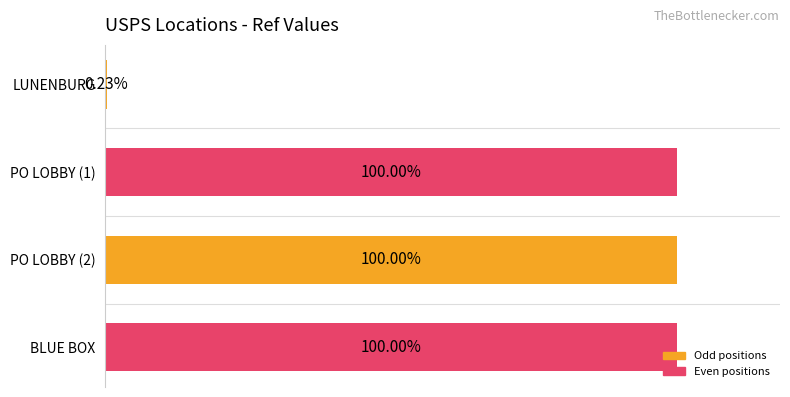

Rank the categories by value from lowest to highest.

LUNENBURG, BLUE BOX, PO LOBBY (1), PO LOBBY (2)